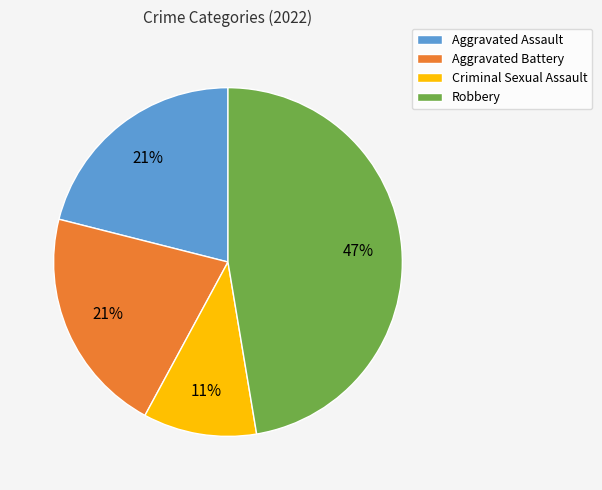

True or false: Aggravated Assault accounts for 6% of the total.

False